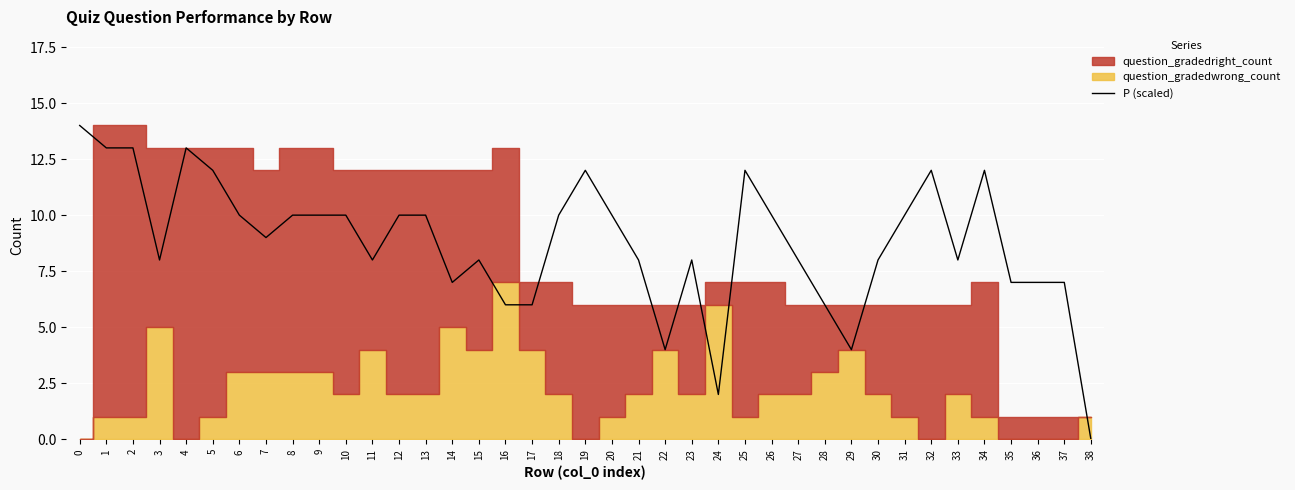

What is the difference between the maximum and minimum values?

14.0